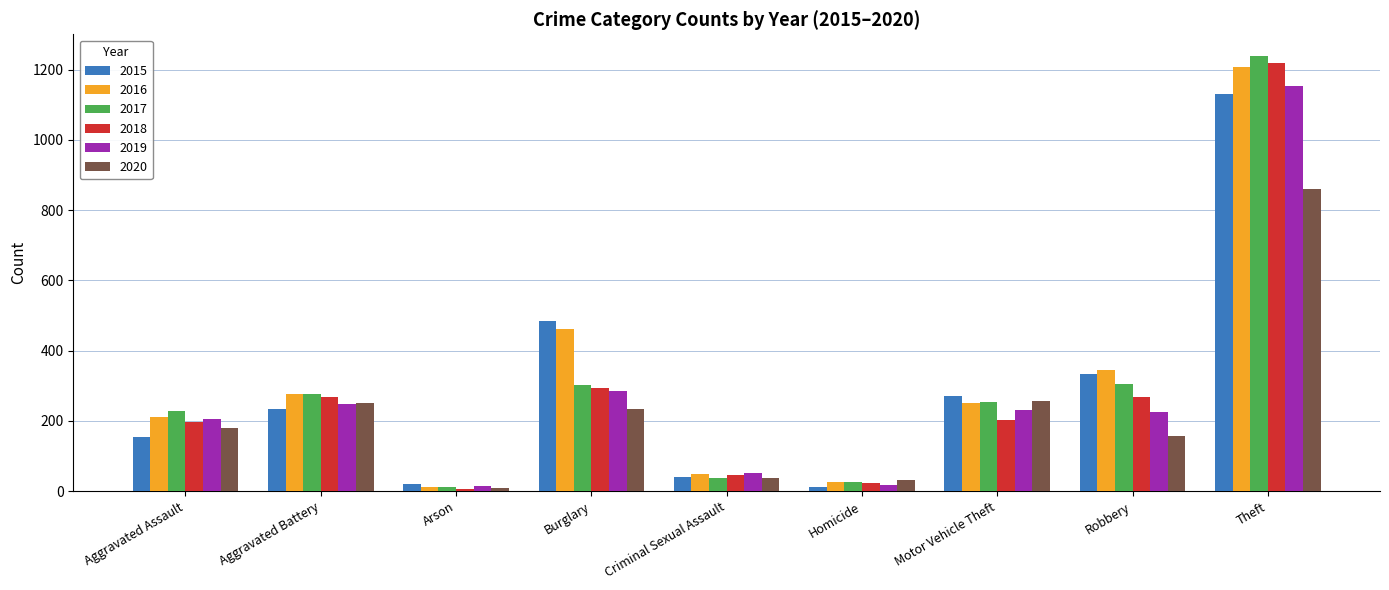

Between Robbery and Theft, which series saw the biggest shift?

2018